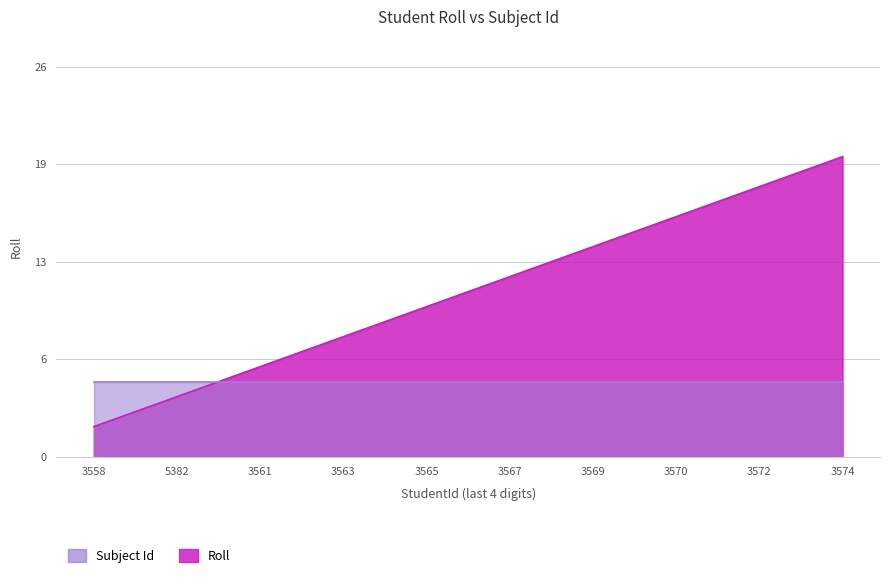

True or false: the data shows 12 at 3572.

False